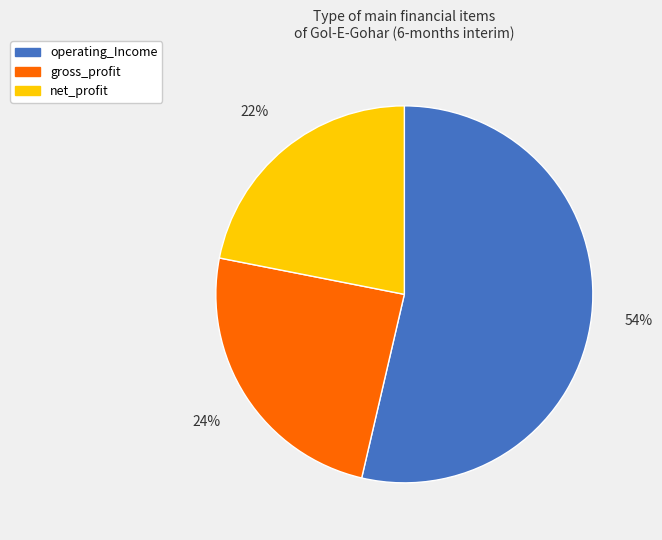

To the nearest percent, what percentage of the pie is net_profit?

22%